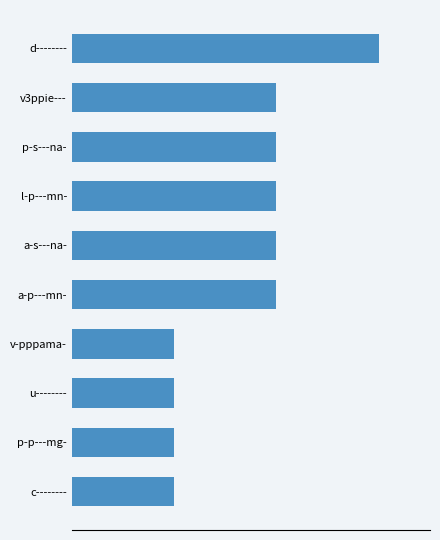

Are the bars horizontal?

Yes